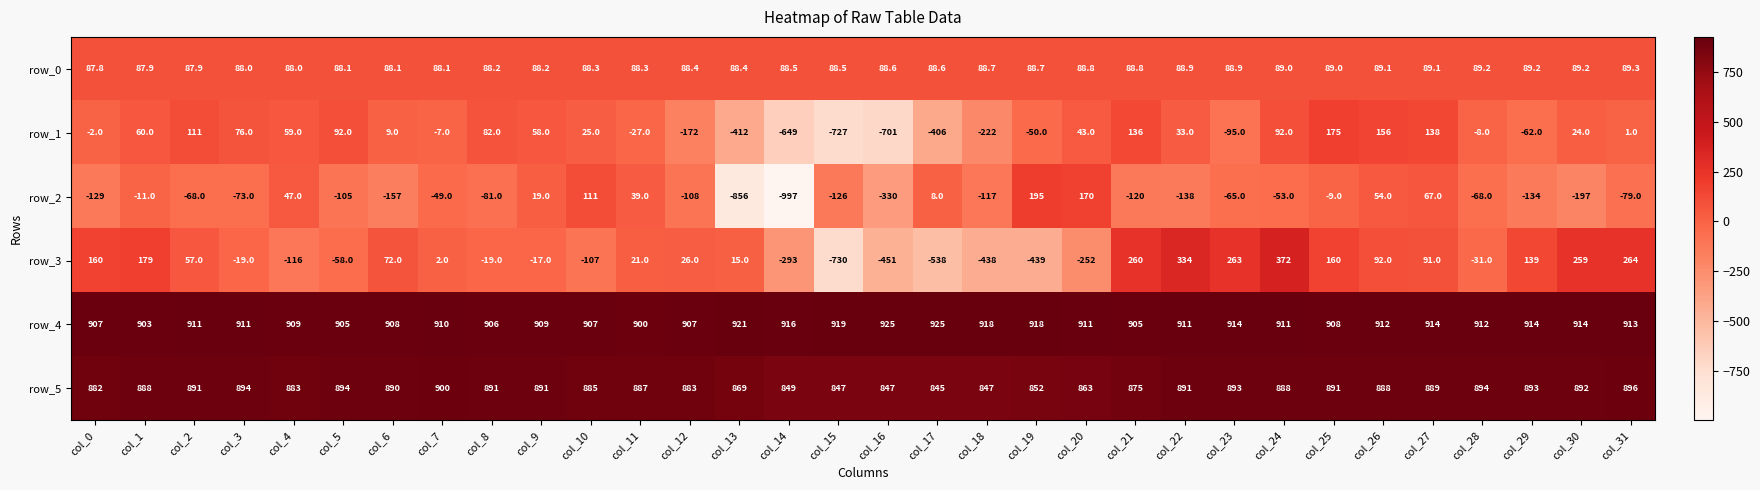

The row_0 series shows 36.0 at col_4. True or false?

False